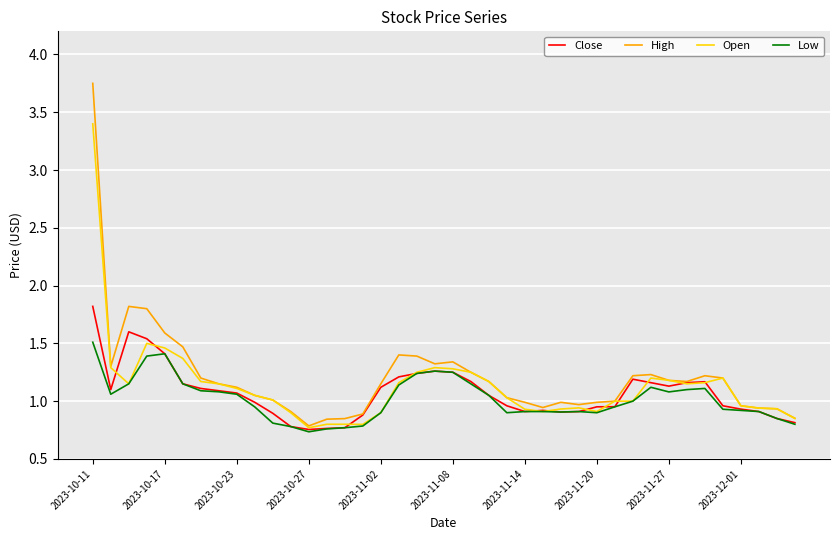

Which series has the largest range (max minus min)?

High